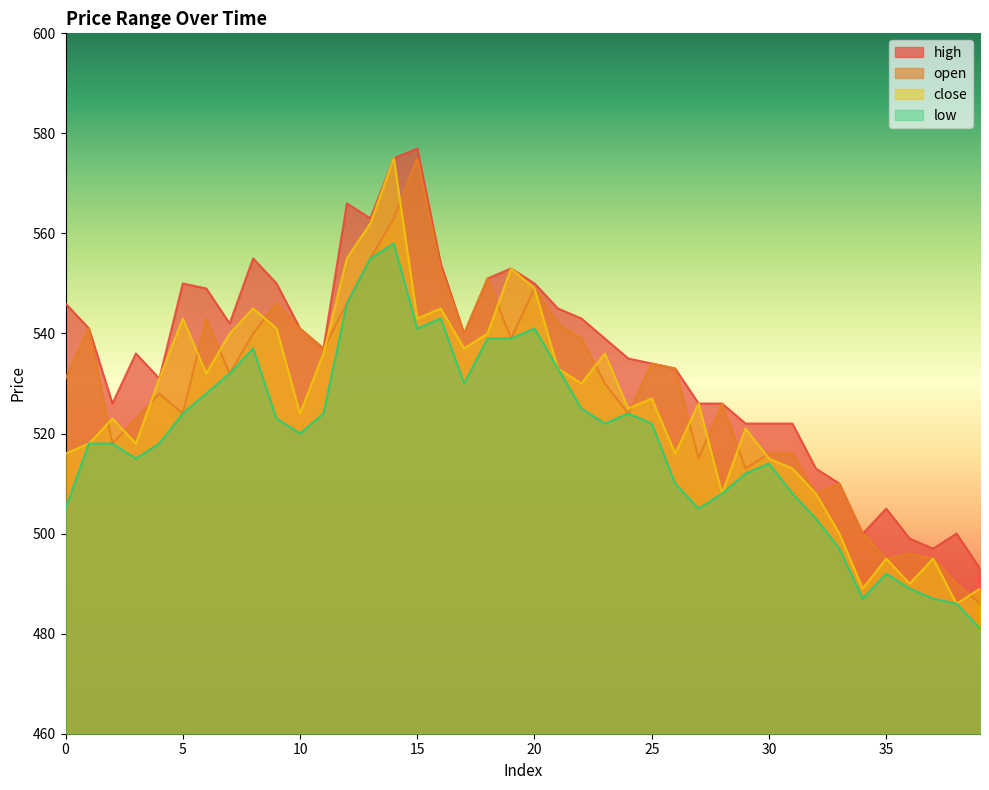

How many distinct data groups are displayed?

4